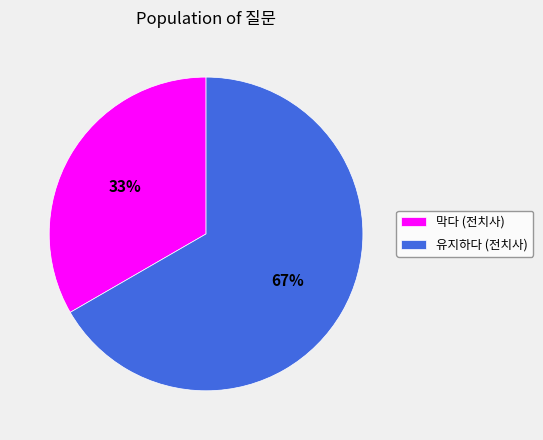

Is 막다 (전치사) the majority of the pie?

No